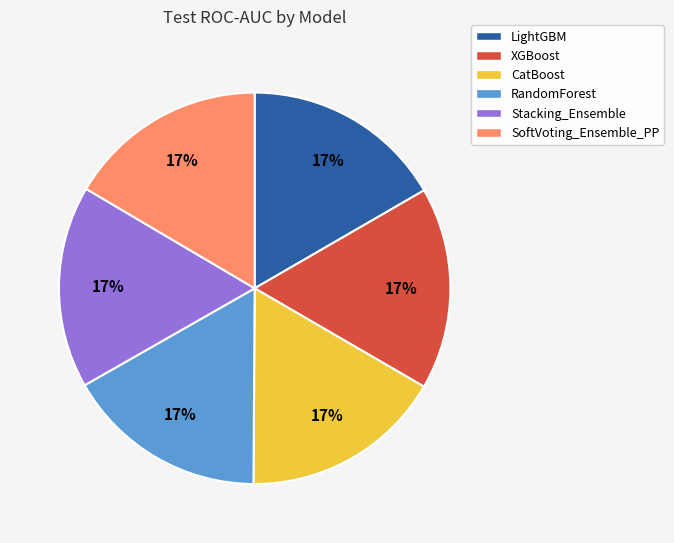

Is it true that Stacking_Ensemble is 4% of the pie?

False